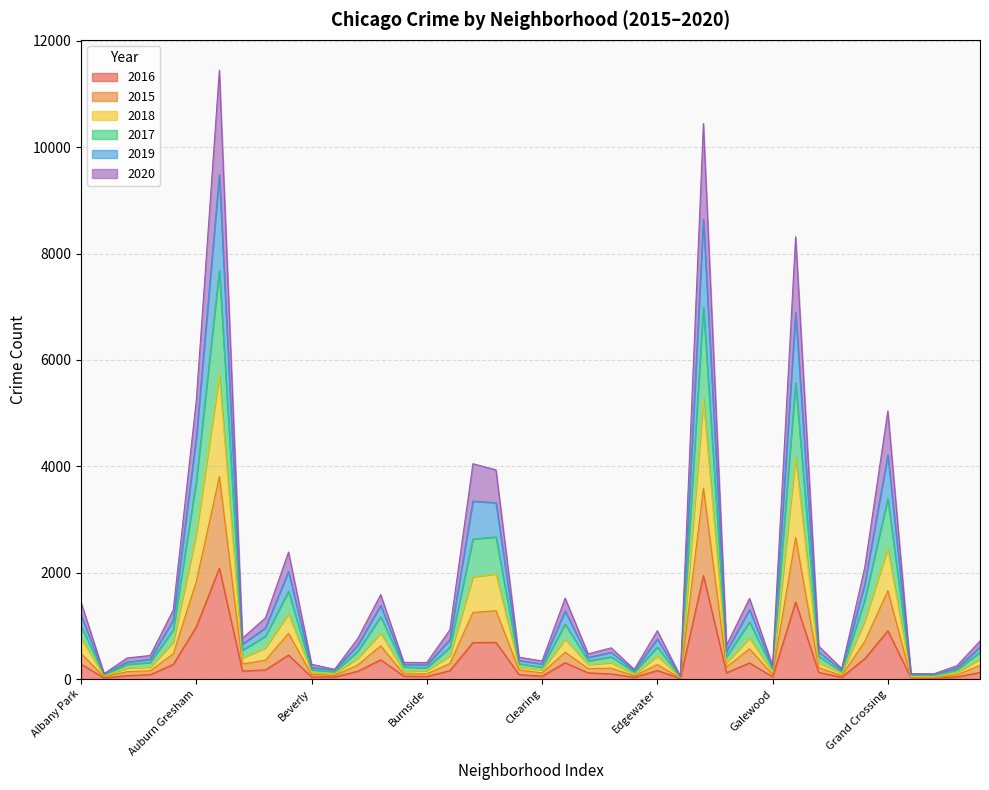

What is the greatest value displayed?

11446